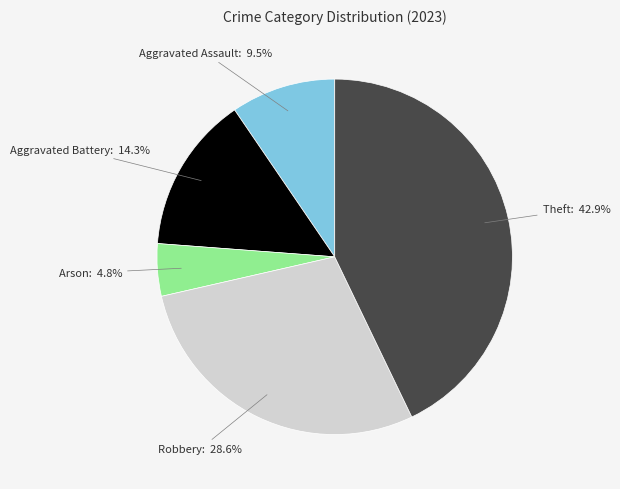

Is there a majority slice in this chart?

No